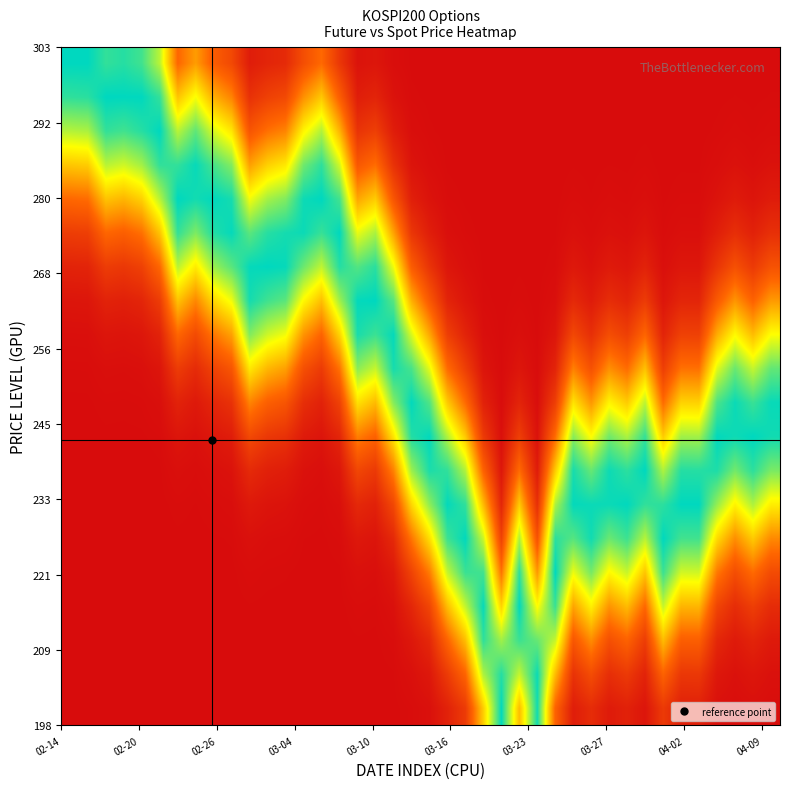

How many categories are shown in the chart?

40